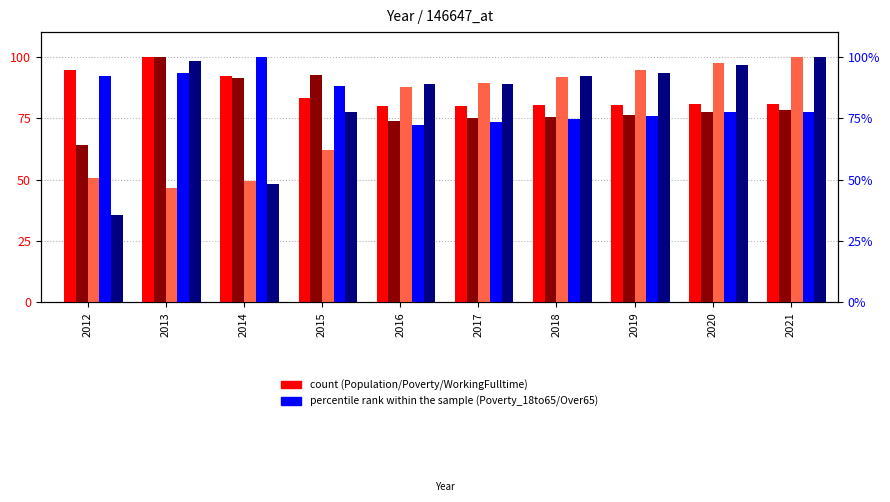

True or false: Poverty_Over65 (scaled) has a value of 88.7 at 2017.

True